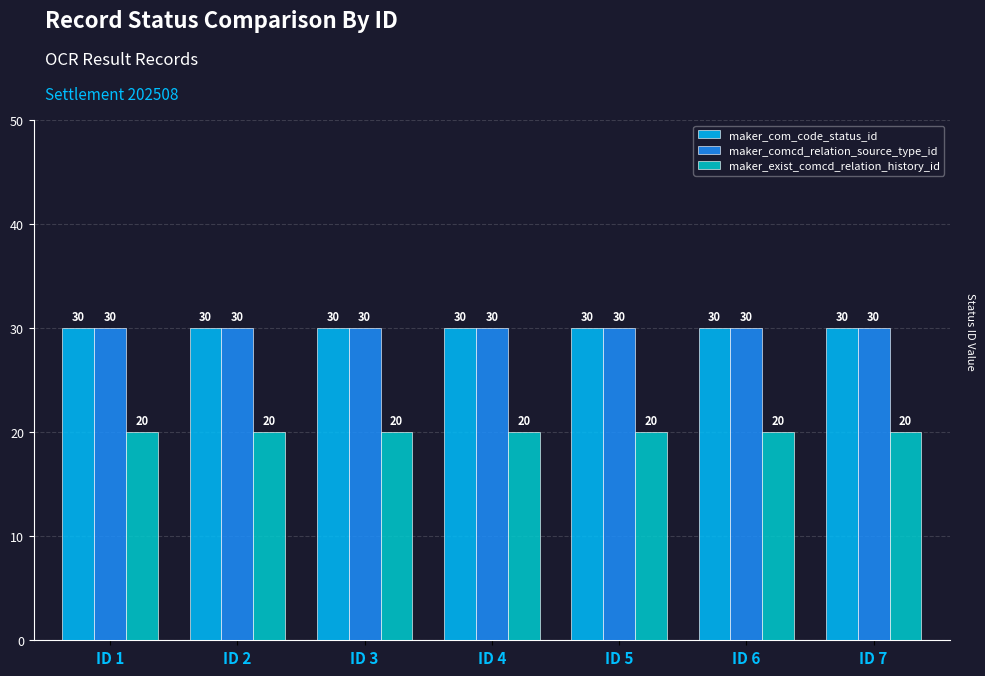

What is the highest value of the maker_com_code_status_id series?

30